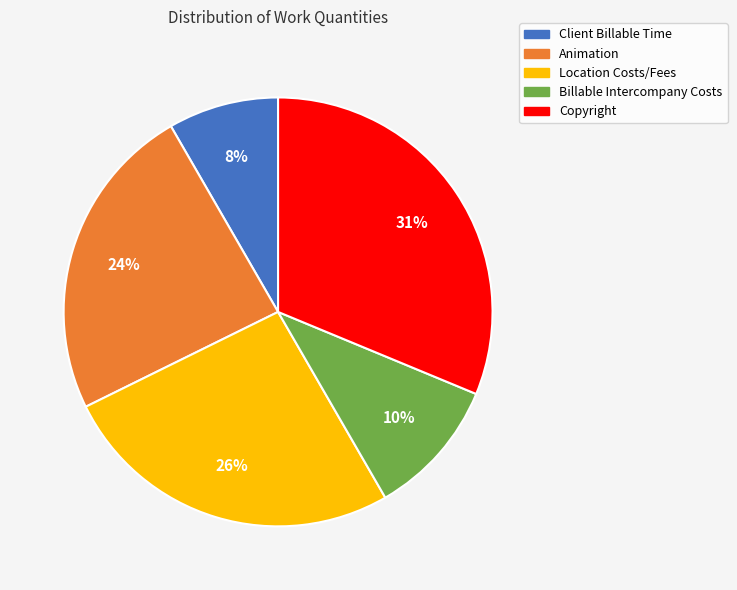

Is the sum of Animation and Billable Intercompany Costs greater than half?

No